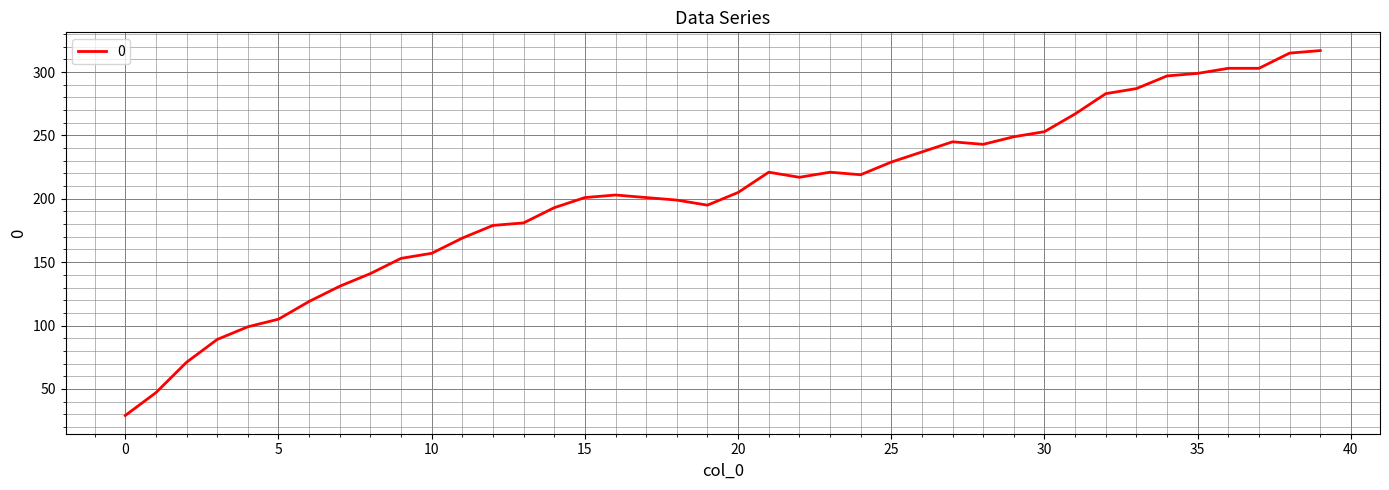

What is the difference between the maximum and minimum values?

288